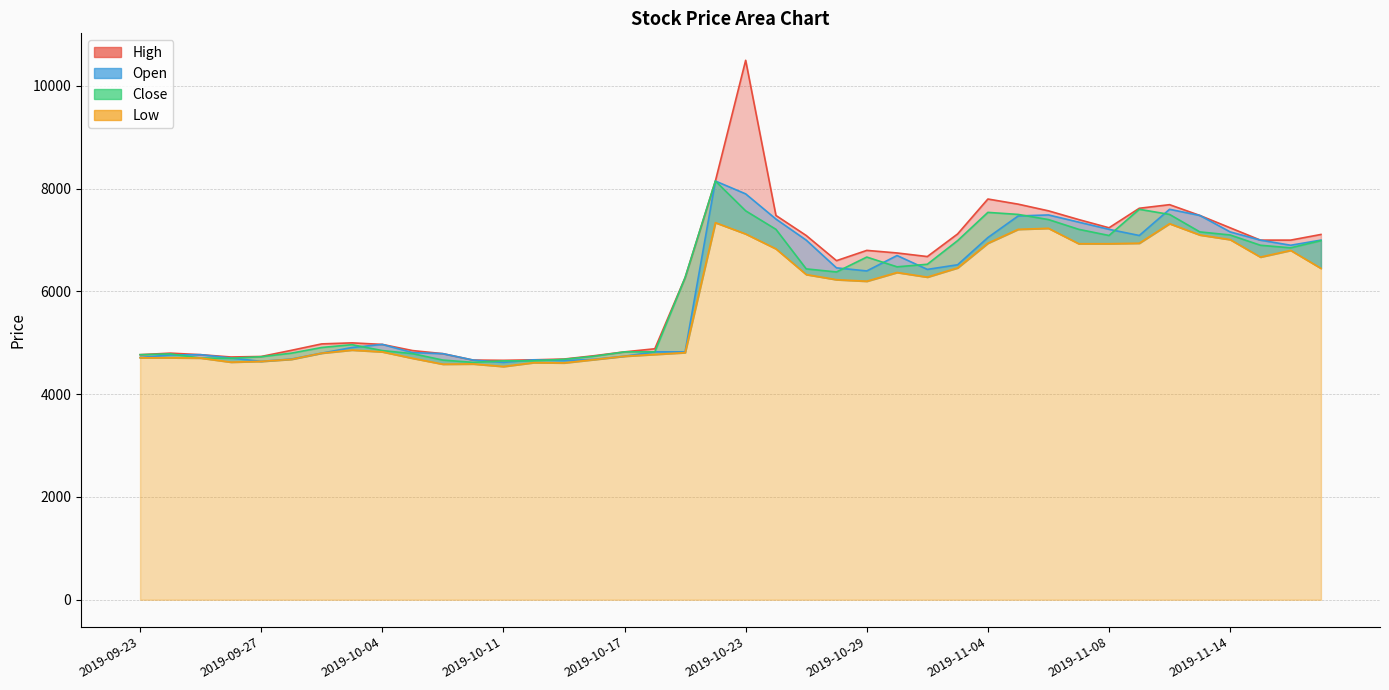

In Close, how many points are higher than both neighbors (excluding endpoints)?

6